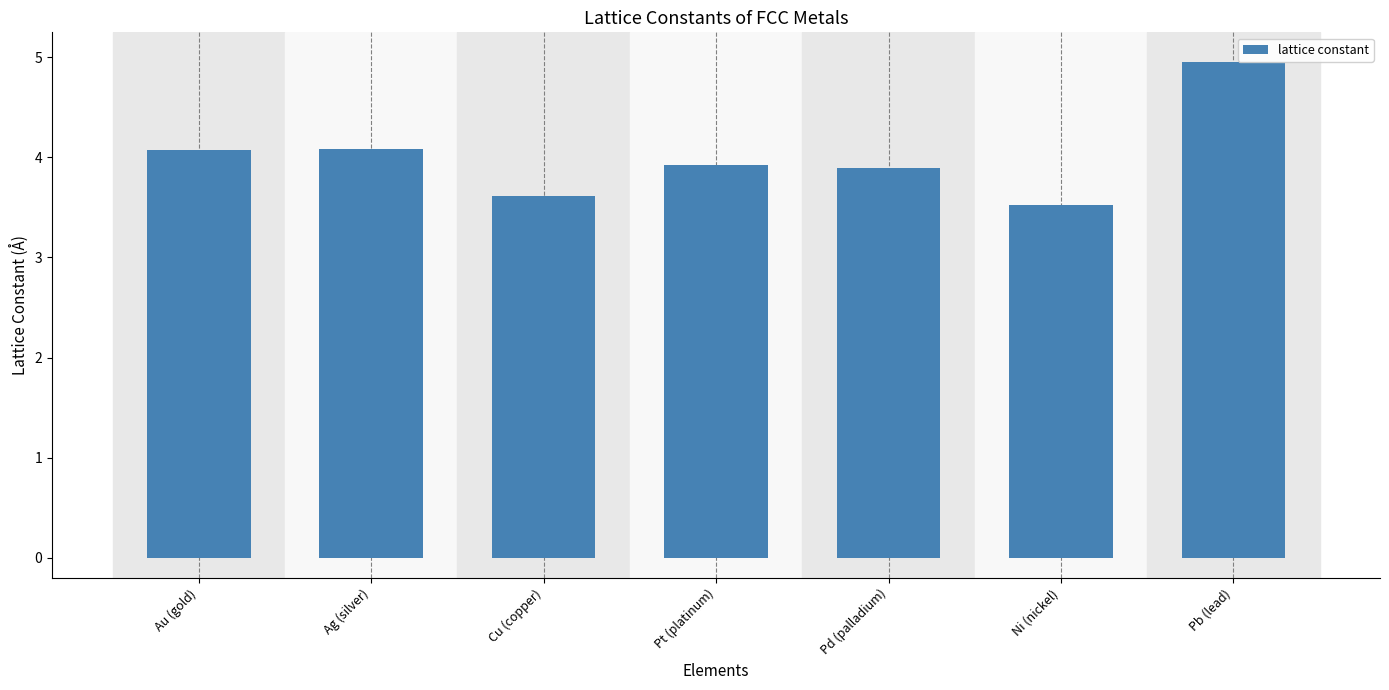

True or false: the data shows 2.1 at Cu (copper).

False